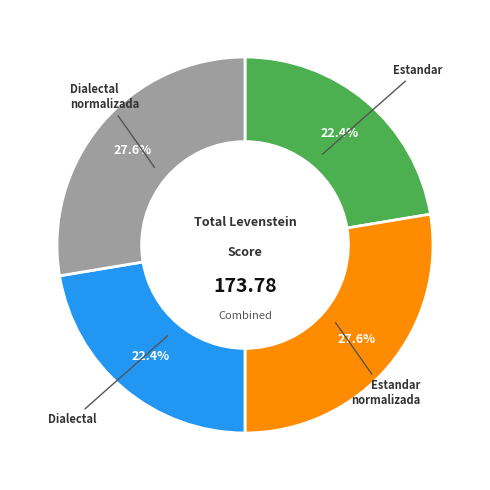

Does any single category account for the majority?

No